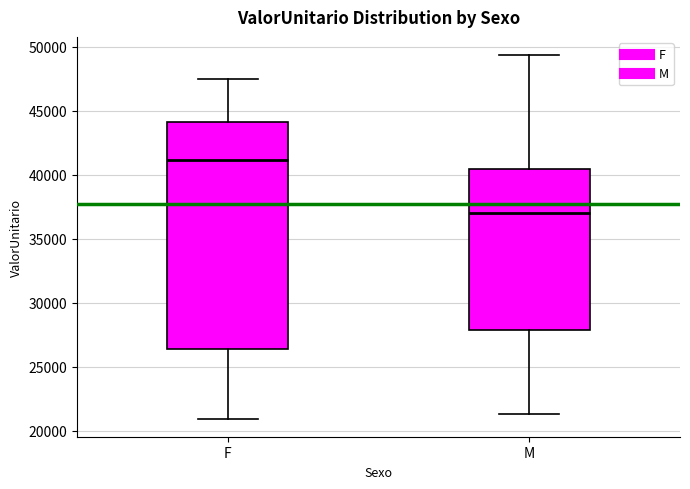

Which box has the highest median line?

F